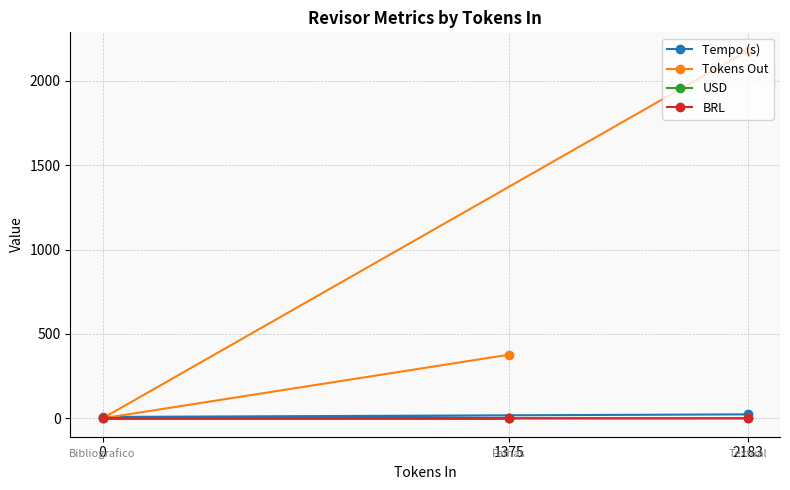

Rank the categories by USD value from highest to lowest.

2183, 1375, 0